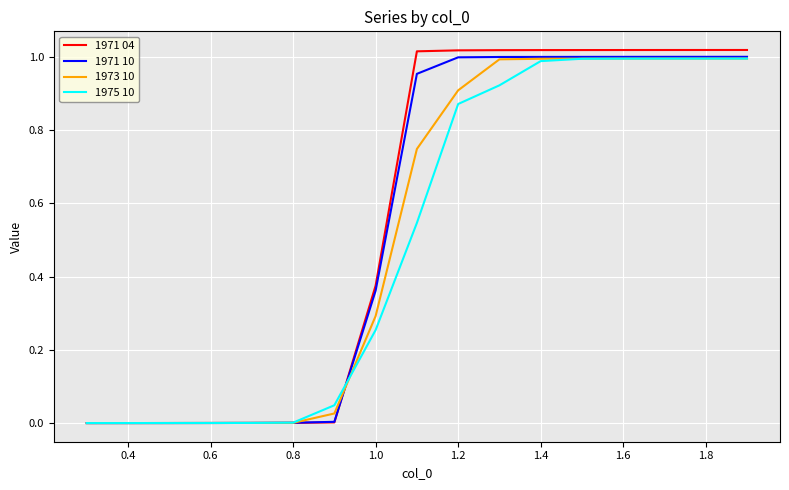

Which series has the widest spread of values?

1971 04